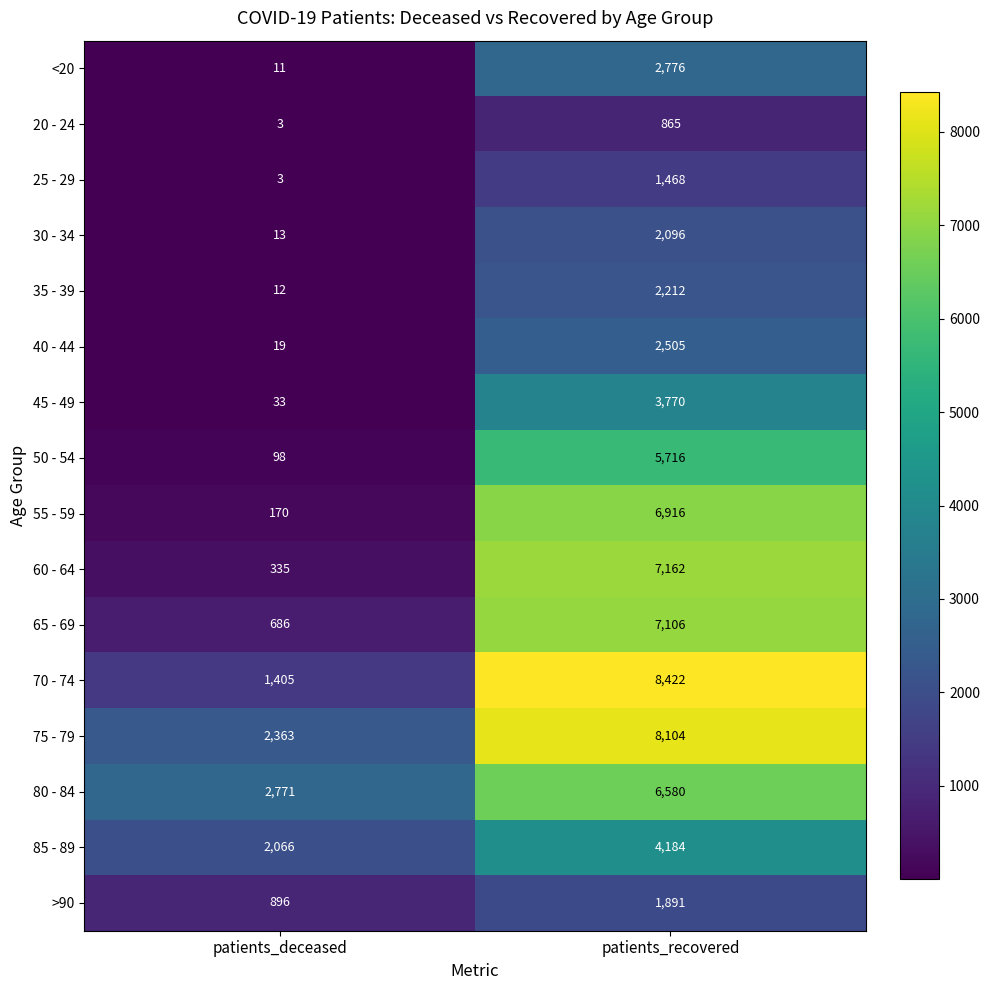

What is the minimum value for >90?

896